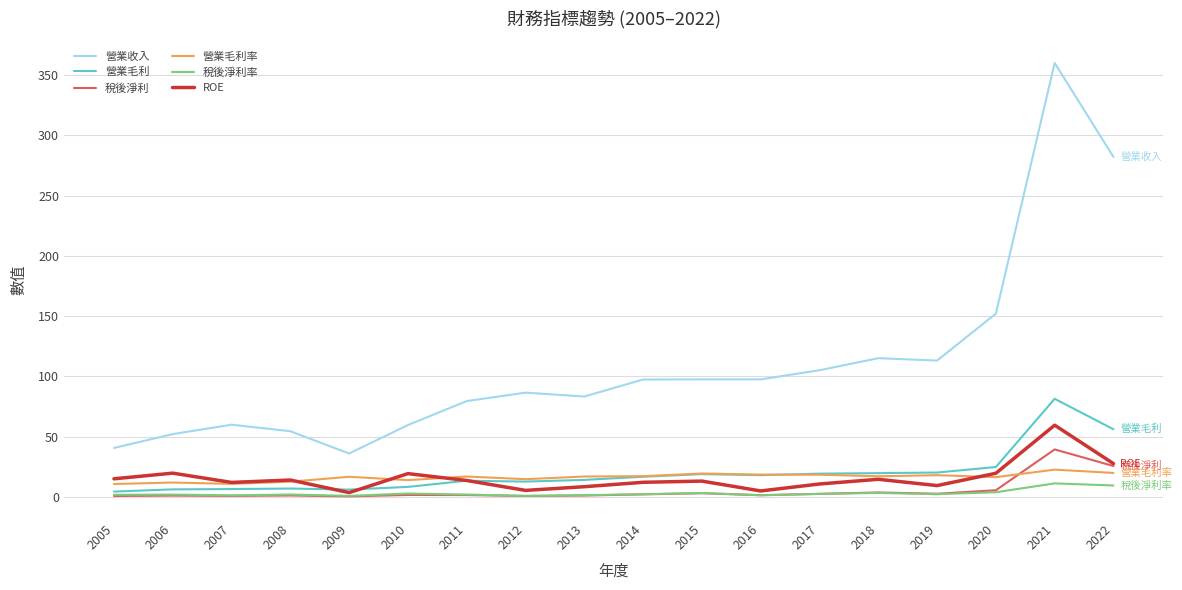

True or false: 營業收入 and 營業毛利率 intersect in this chart.

False